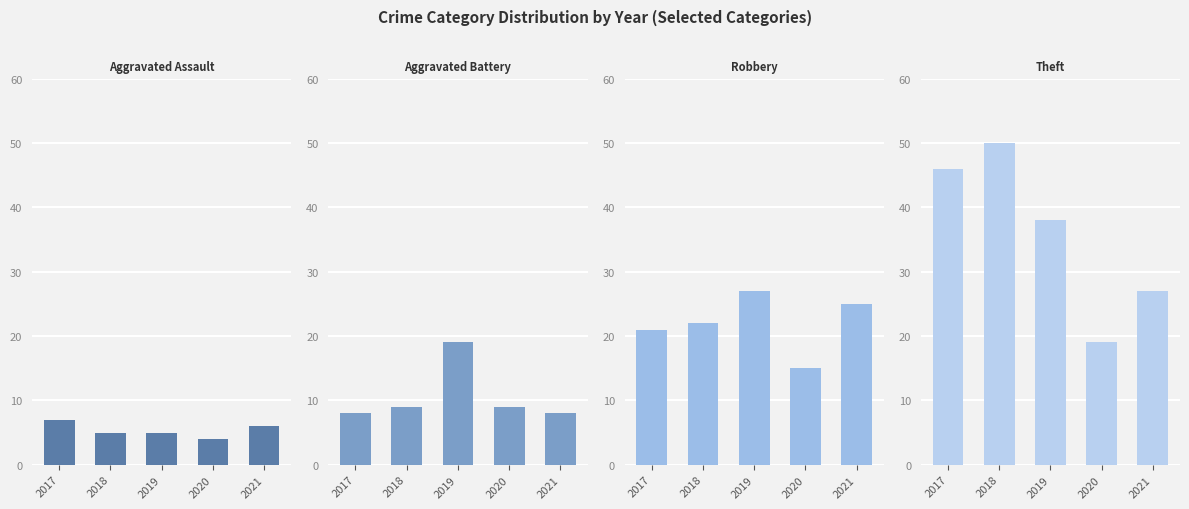

Is the value of Theft at 2018 greater than the value of Robbery at 2017?

Yes